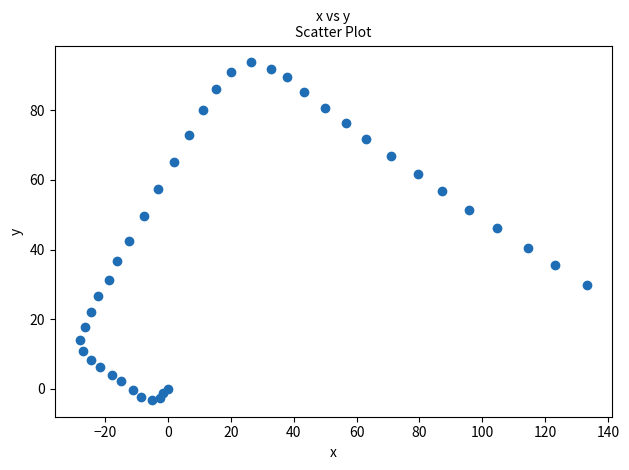

What Y value in the scatter plot is closest to 45?

46.1